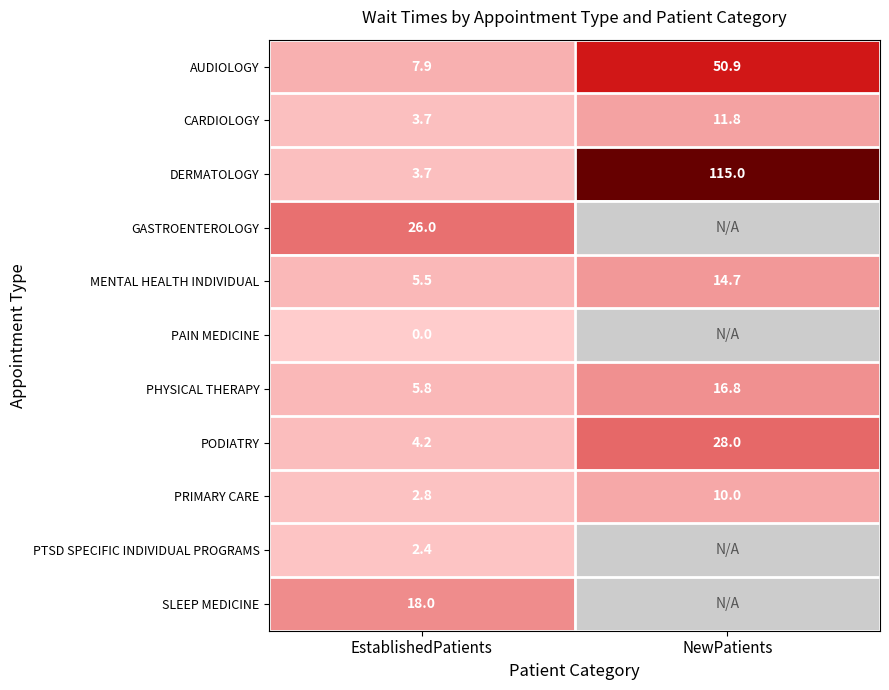

What is the sum of all PRIMARY CARE values?

12.8